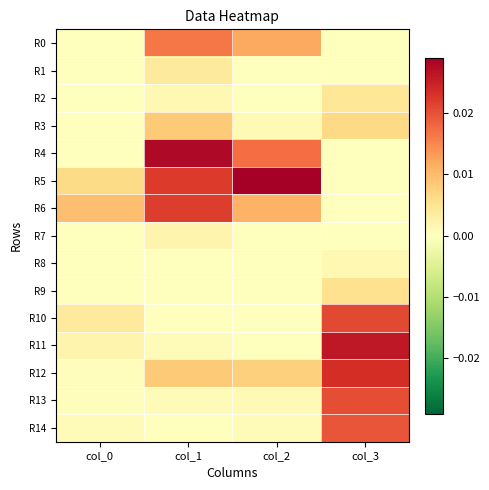

Rank the series by their maximum value, from highest to lowest.

R5, R4, R11, R12, R6, R10, R13, R14, R0, R3, R9, R2, R1, R7, R8